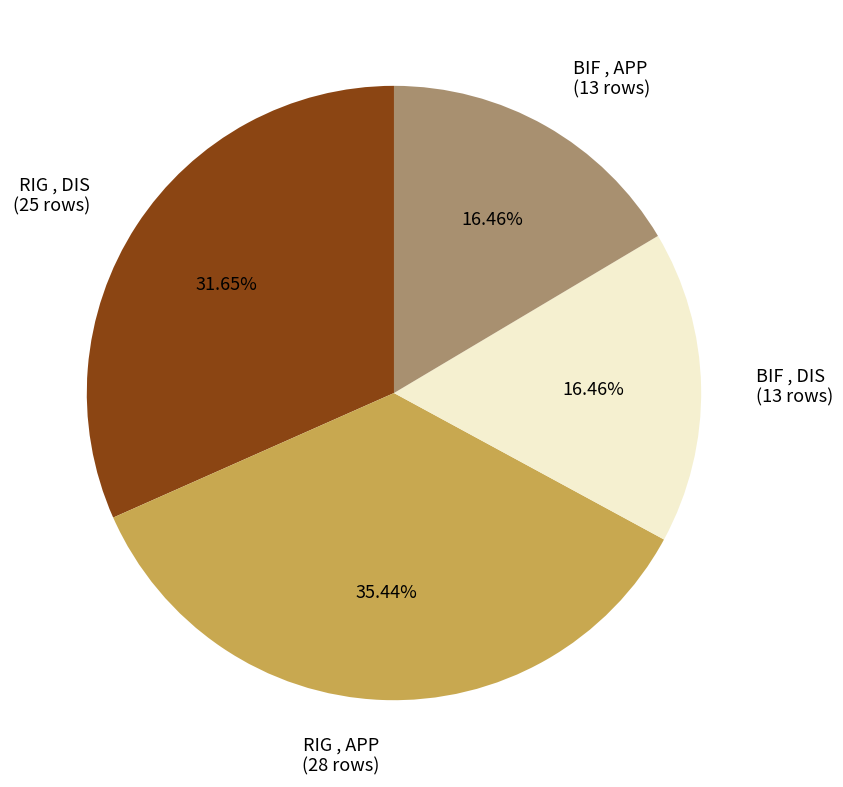

How many segments does this pie chart have?

4